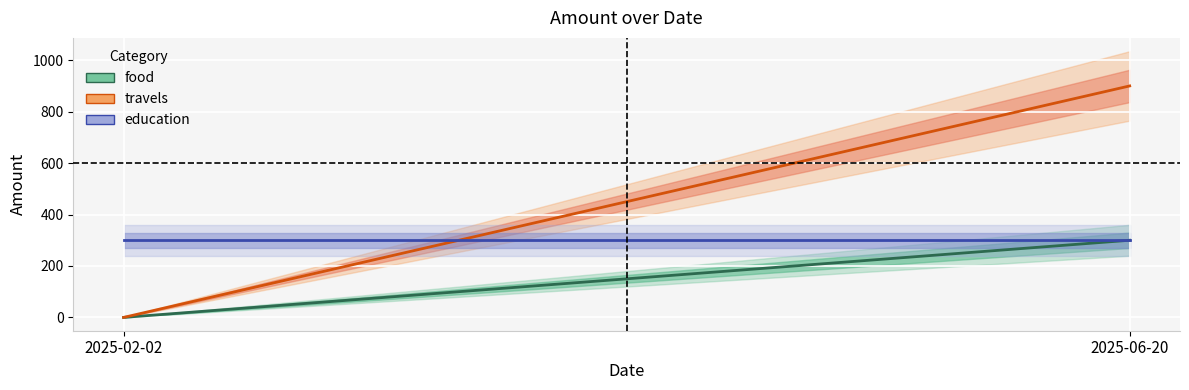

What position from the left is 2025-02-02?

1